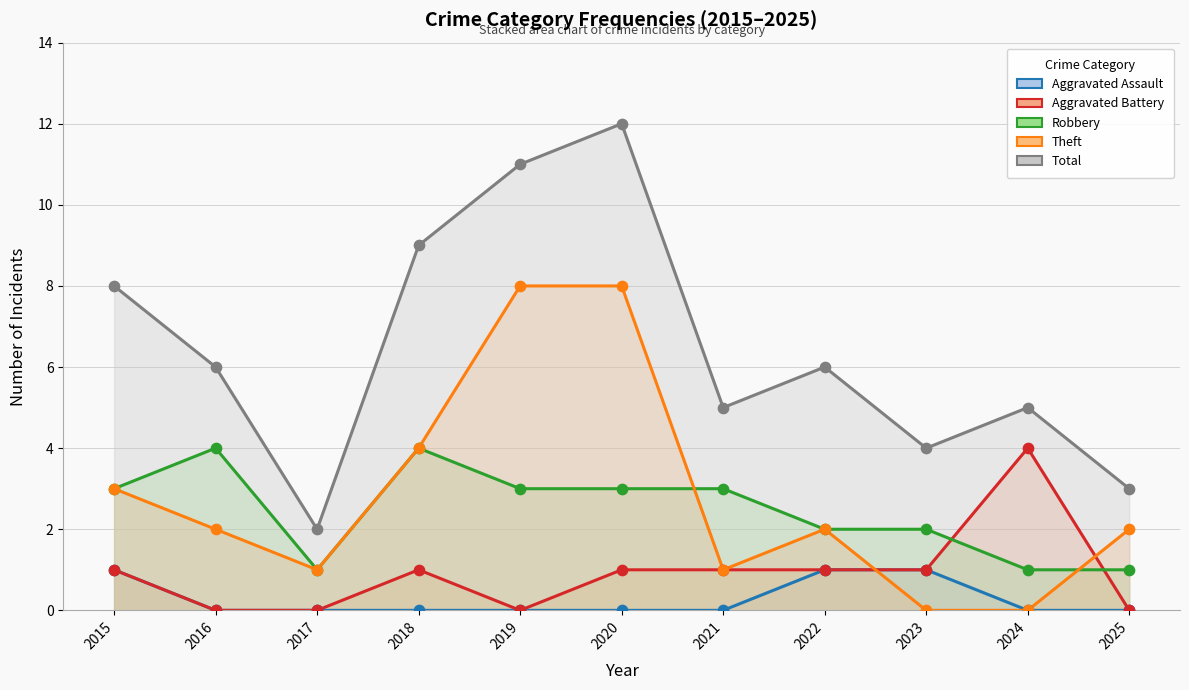

Which series reaches the minimum Y coordinate?

Aggravated Assault